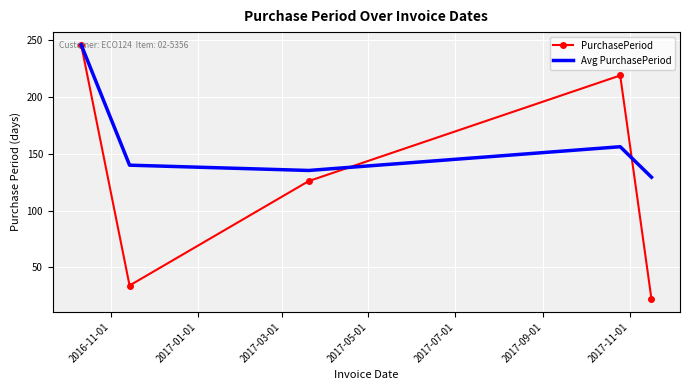

True or false: PurchasePeriod has more than 0 points higher than both neighbors.

True